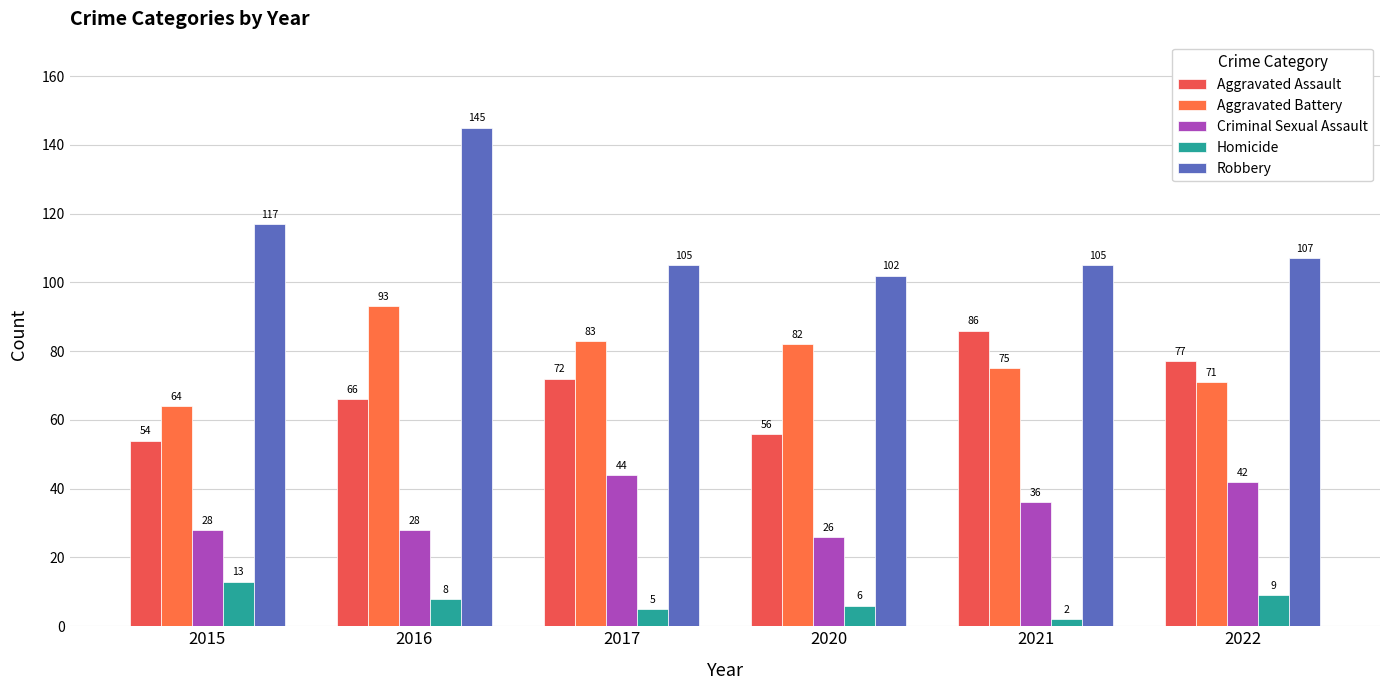

What is the difference between the second highest and second lowest values in the Aggravated Battery series?

12